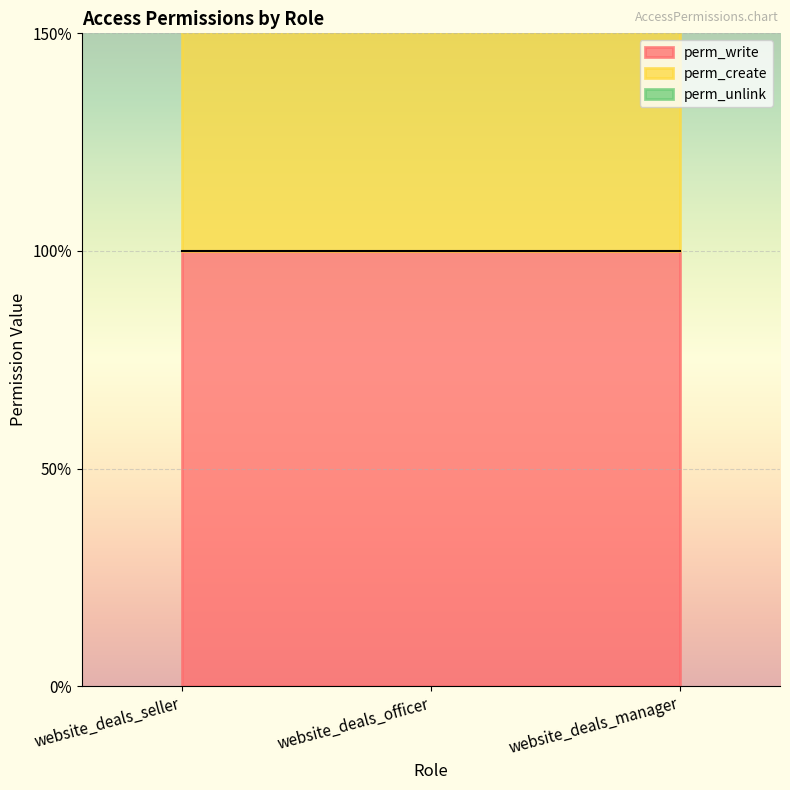

What is the average value of the perm_create series?

1